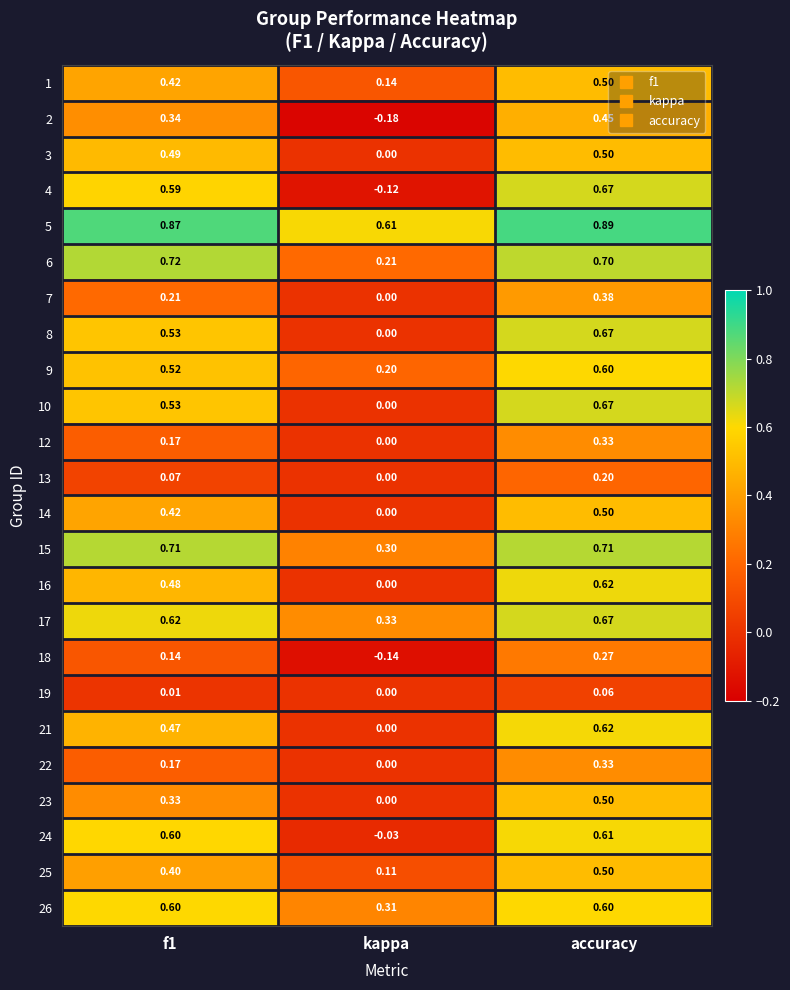

Is the value of 10 at accuracy greater than the value of 12 at kappa?

Yes